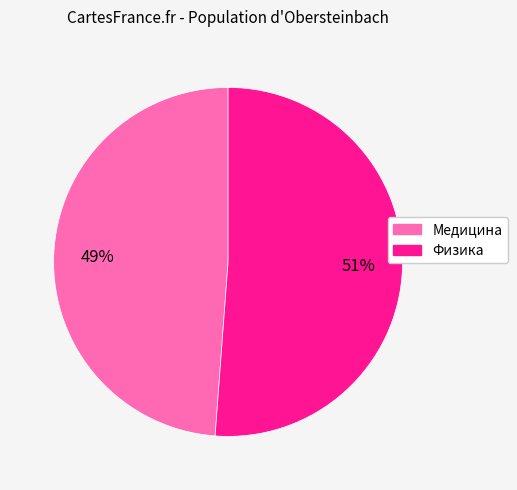

To the nearest percent, what is the difference between the largest and smallest slice percentages?

2%